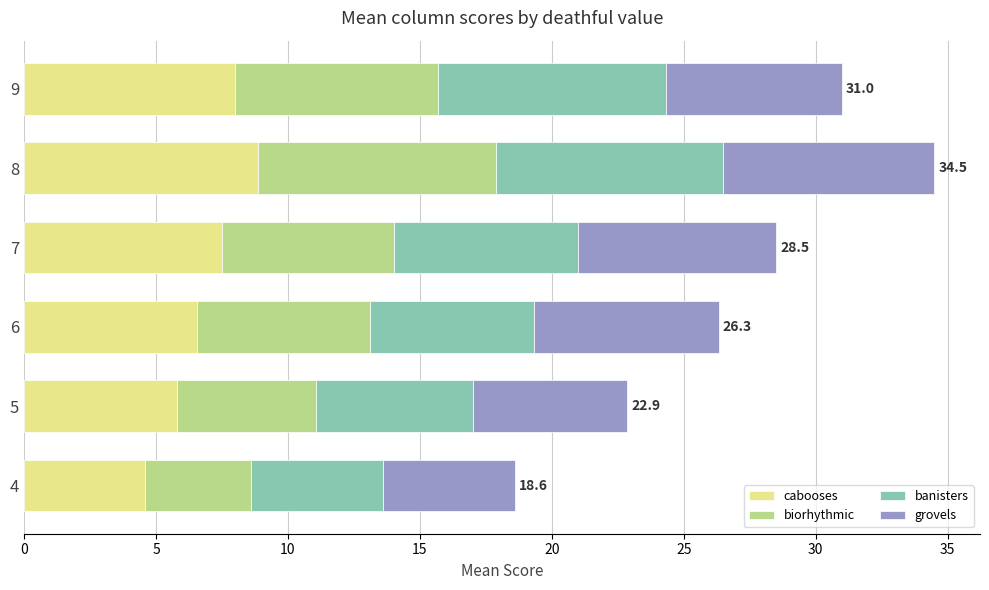

The value of cabooses at 6 is 6.6. True or false?

True